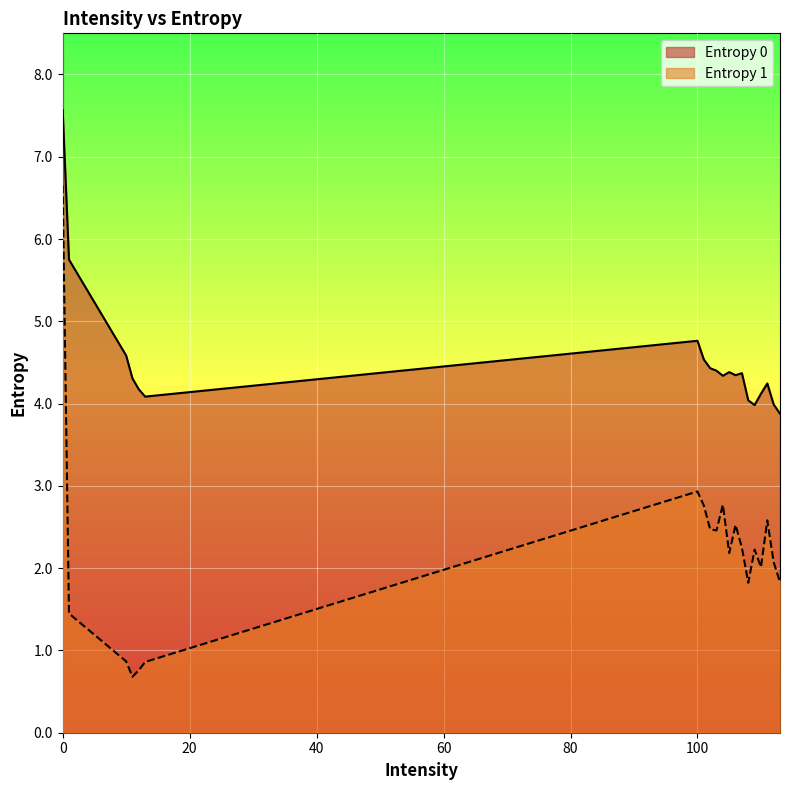

The value of Entropy 1 at 102 is 2.5. True or false?

True